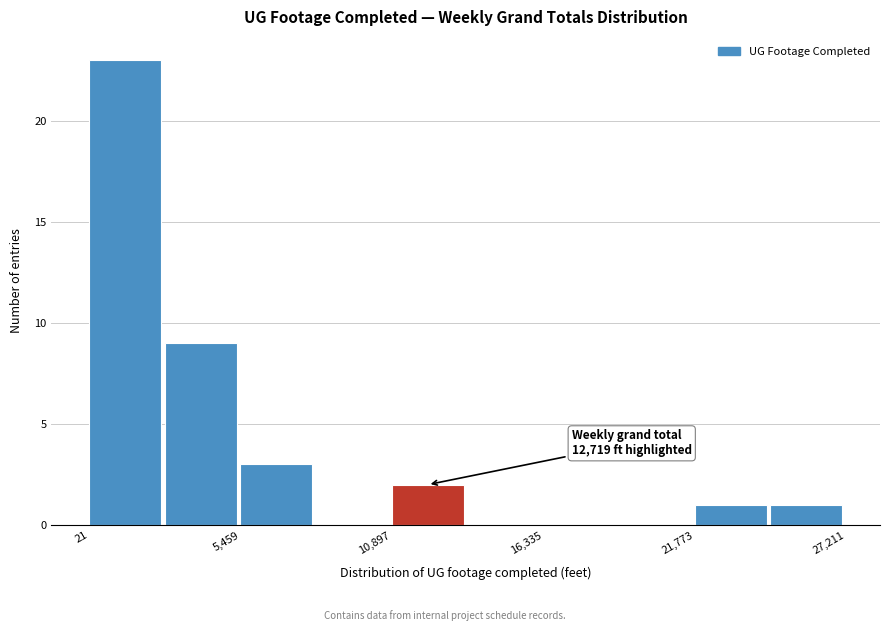

Around what value on the x-axis is the tallest bar? Give the approximate position of its centre, as read against the axis.

1000